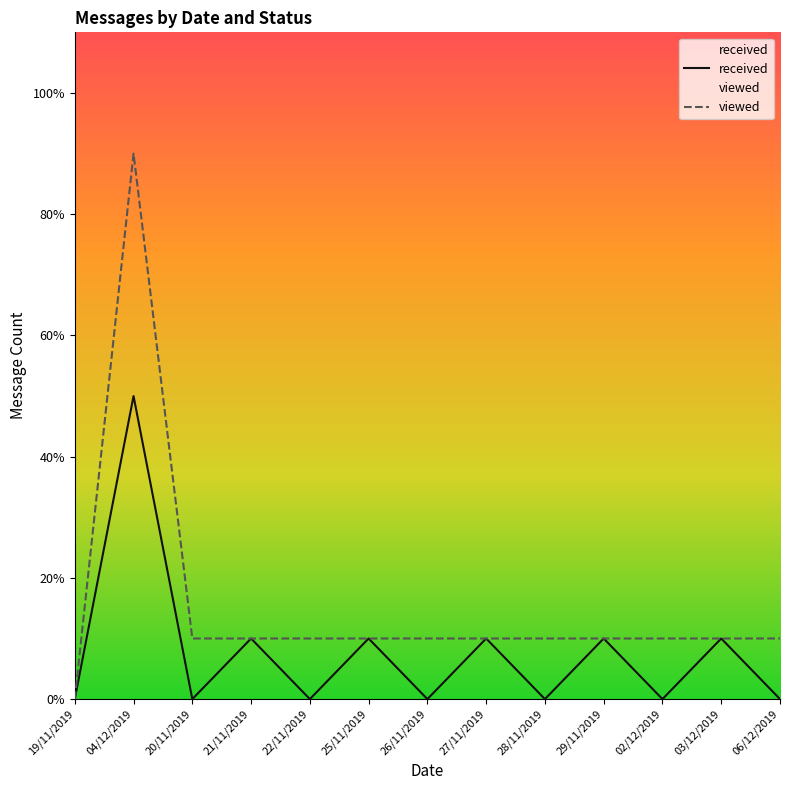

Which series has the largest total across all categories?

viewed